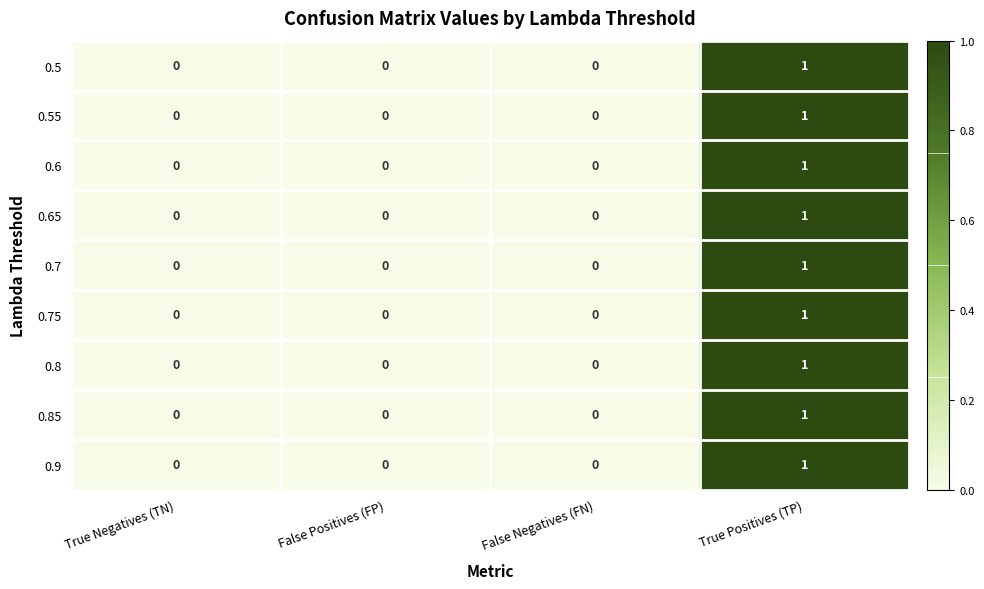

True or false: 0.75 has a value of 0 at True Negatives (TN).

True